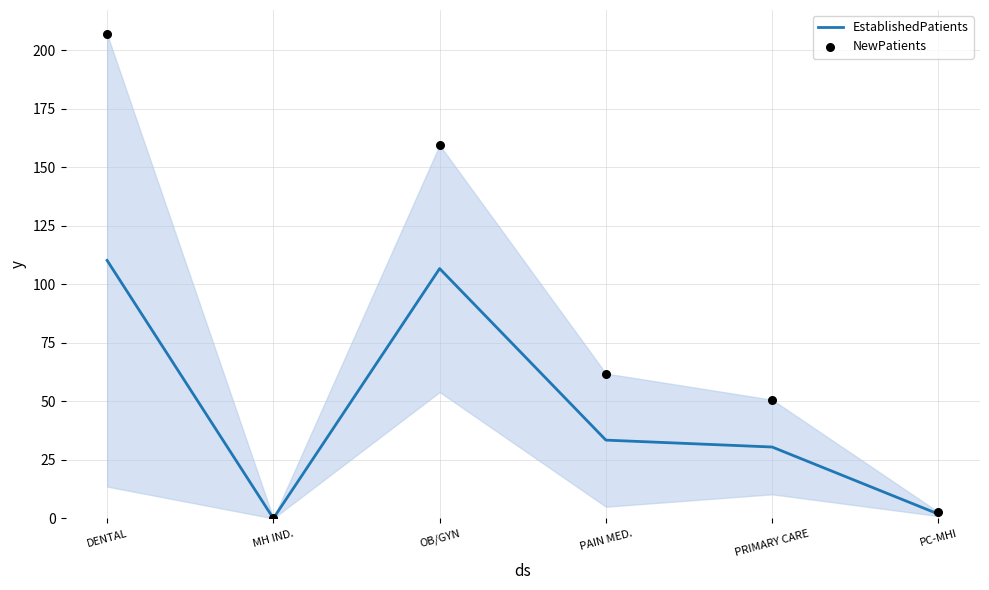

What are all the series names shown in the legend?

EstablishedPatients, NewPatients